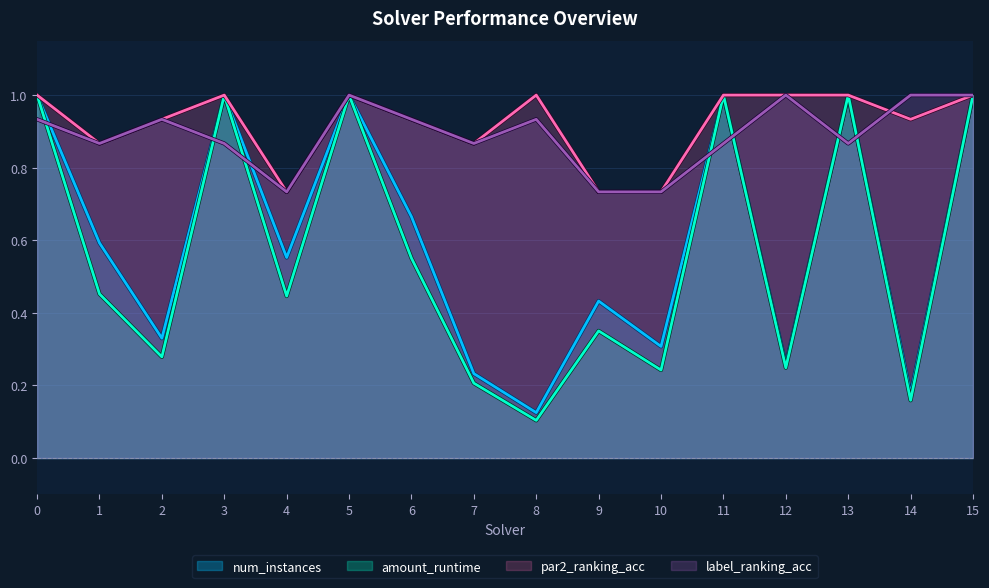

At 11, list the series in order from largest to smallest.

num_instances, amount_runtime, par2_ranking_acc, label_ranking_acc